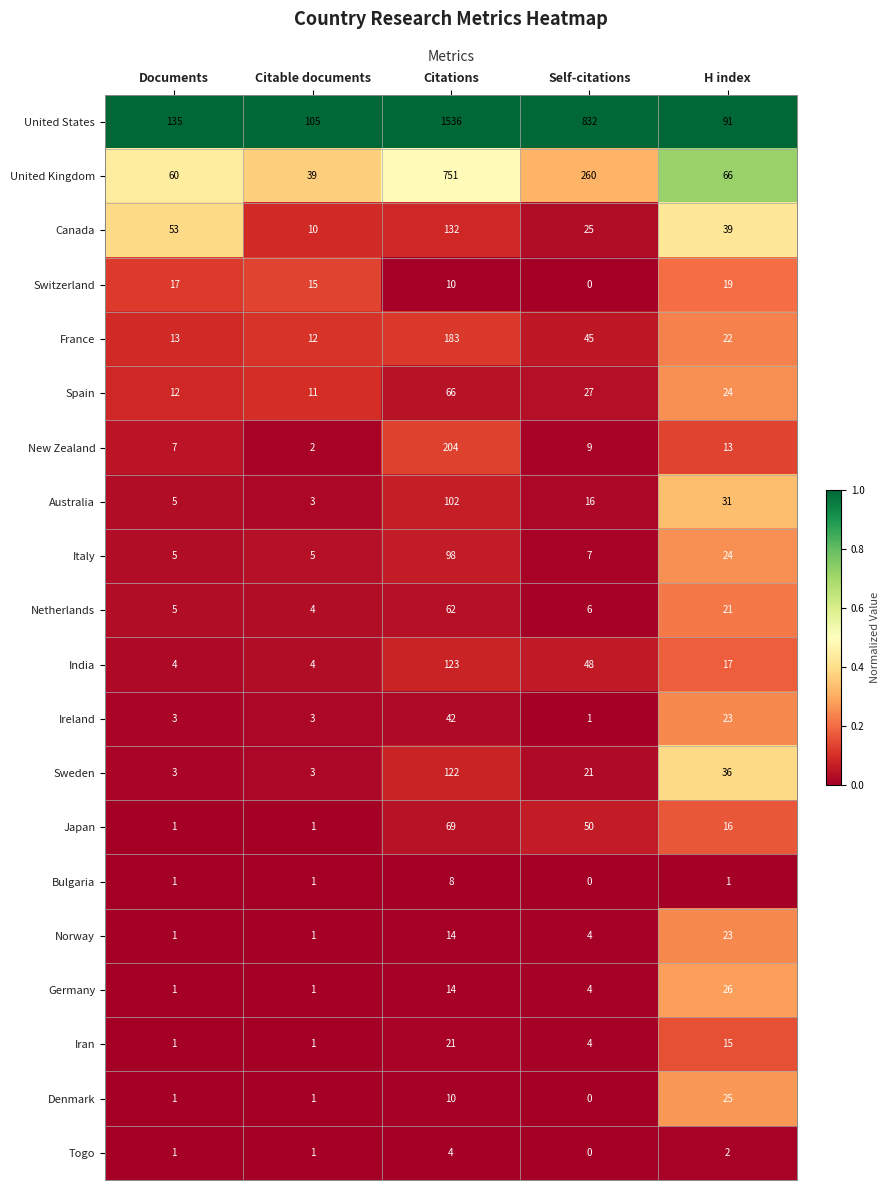

Is it true that United Kingdom equals 1281 at Citations?

False